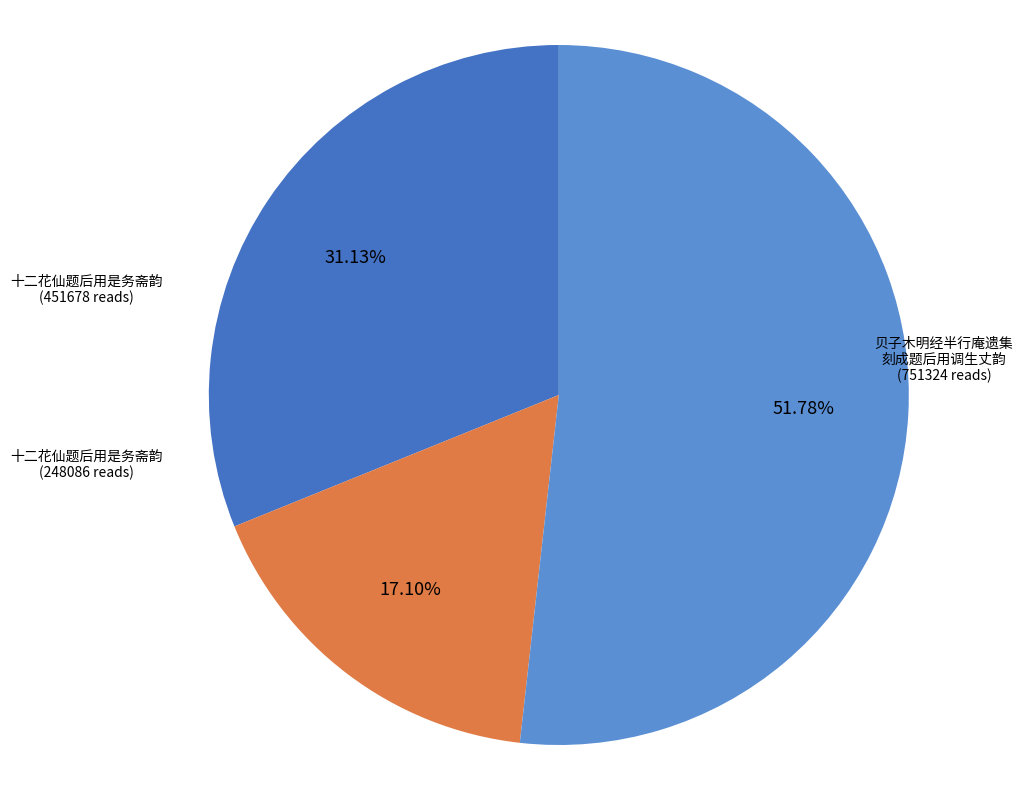

Is there a majority slice in this chart?

Yes